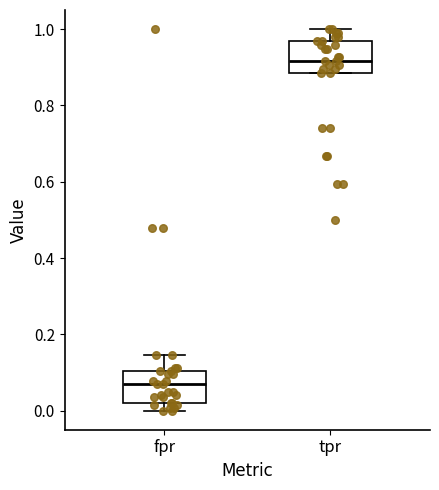

Reading left to right, read every box against the y-axis: the position of its median line, the range the box covers, and the ends of its whiskers. The values are not printed on the chart, so give them approximately, as read against the axis.

fpr: median 0.06, box 0.02 to 0.10, whiskers 0.00 to 0.14
tpr: median 0.92, box 0.88 to 0.96, whiskers 0.88 to 1.00